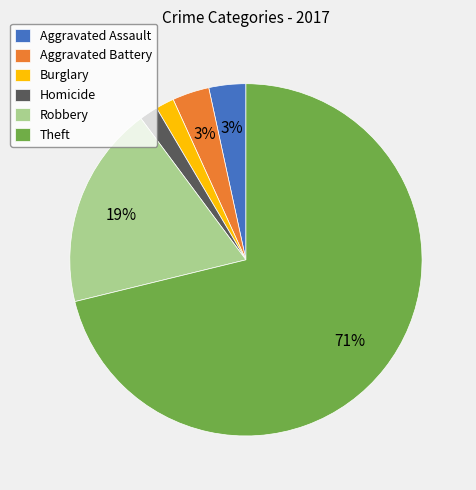

The Aggravated Battery slice represents 3% of the pie. True or false?

True